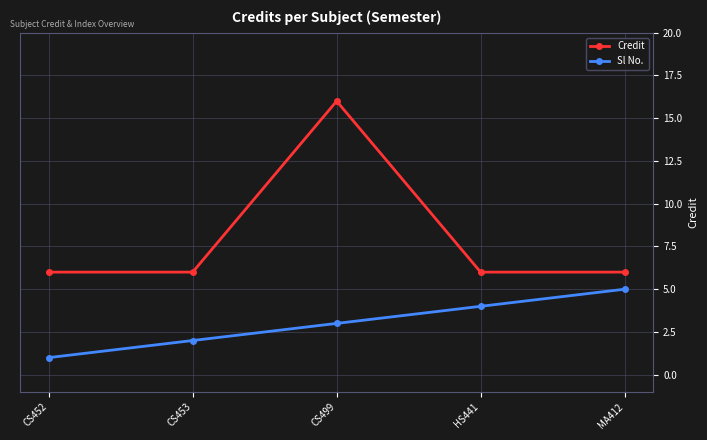

What position from the right is CS499?

3